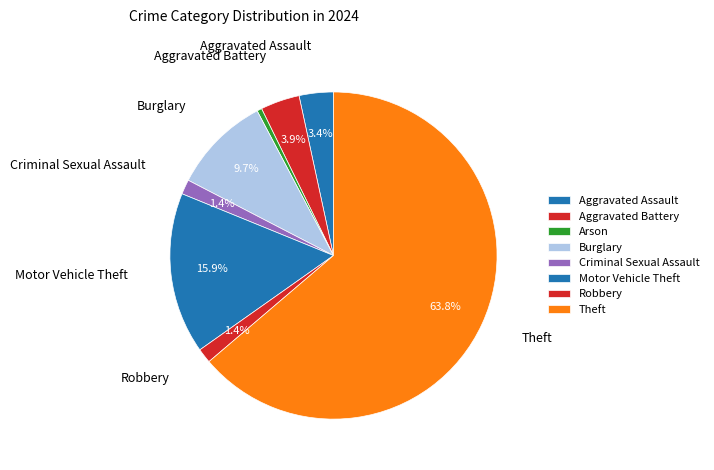

What is the smallest slice in the pie chart?

Arson